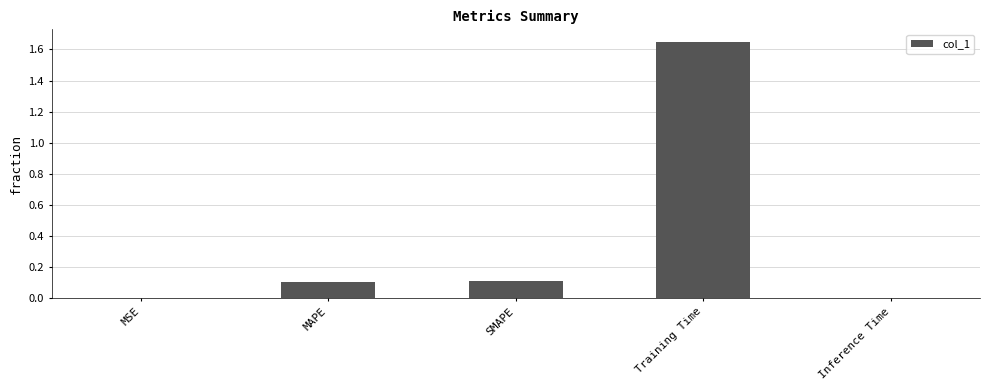

What is the label of the 1st bar from the right?

Inference Time